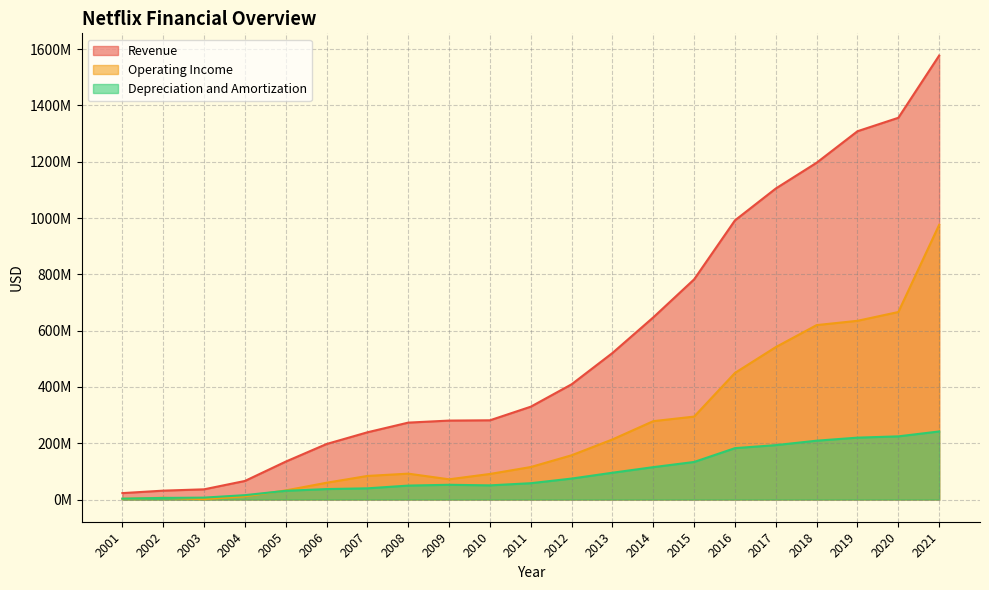

What is the total value across all series at 2013?

829328000